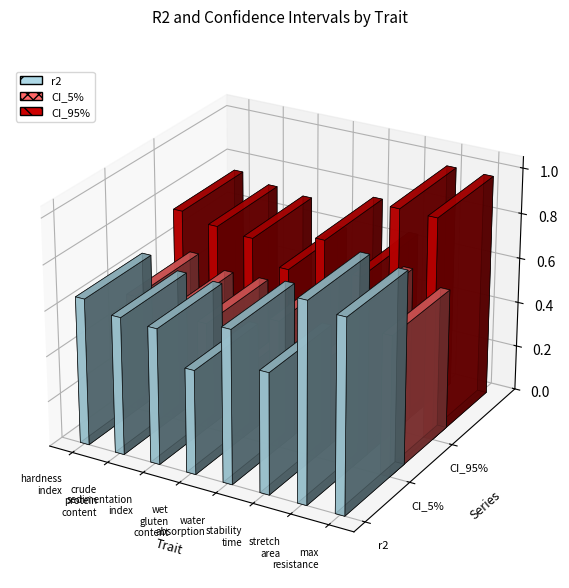

Rank the series at water.absorption from lowest to highest value.

CI_5%, r2, CI_95%